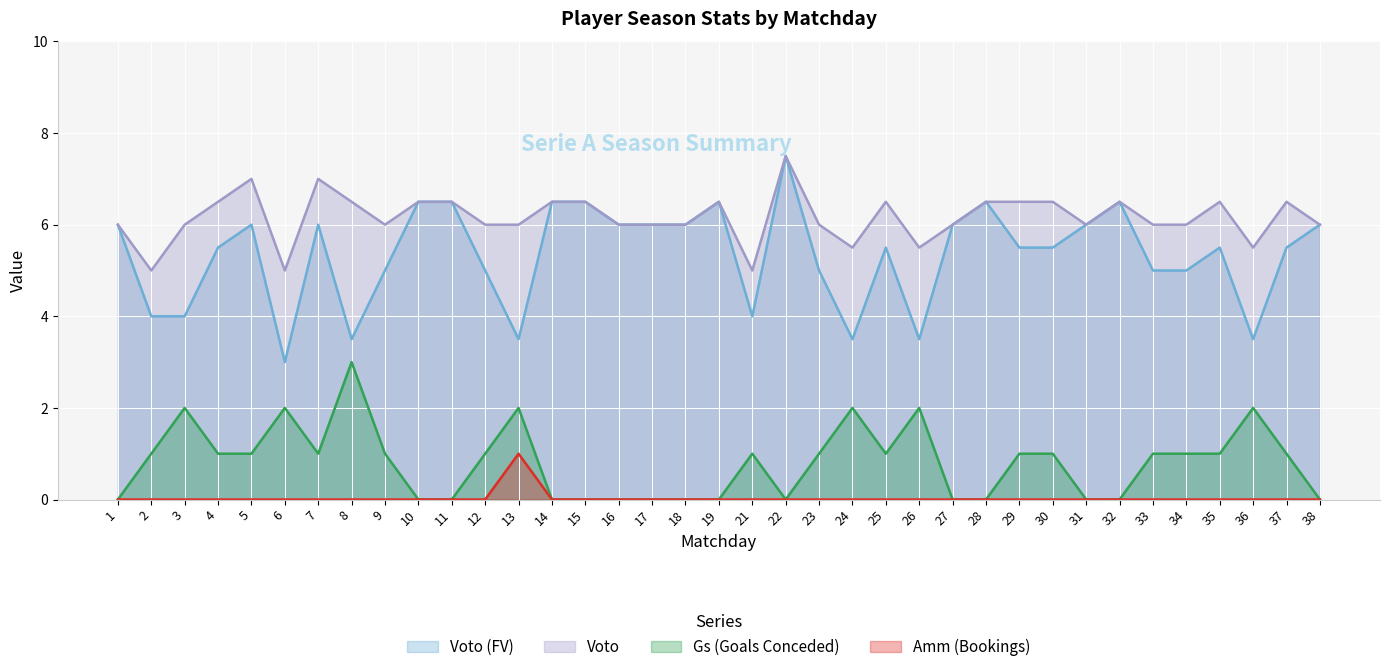

At which label is Voto closest to 6?

1